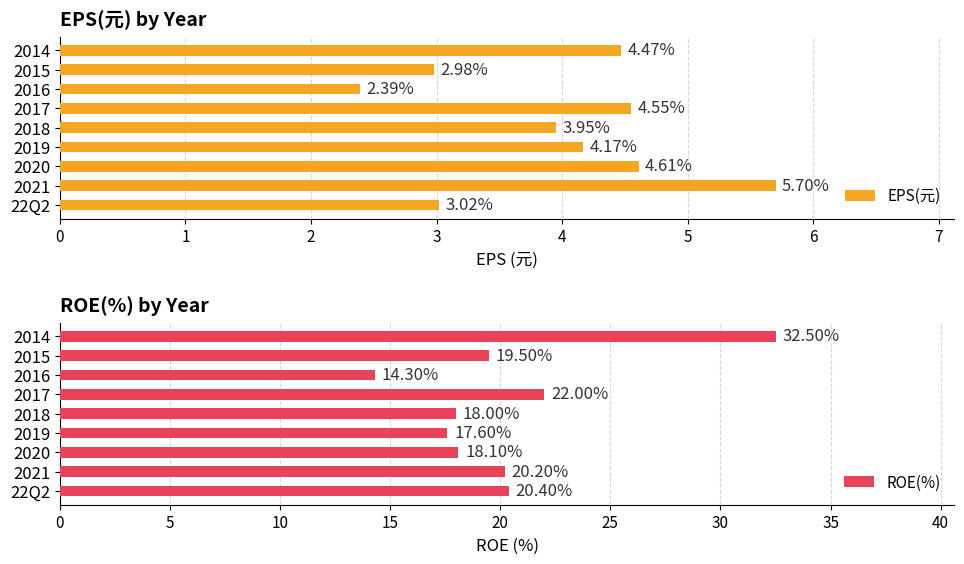

What is the difference between the maximum and second lowest values in the ROE(%) series?

14.9